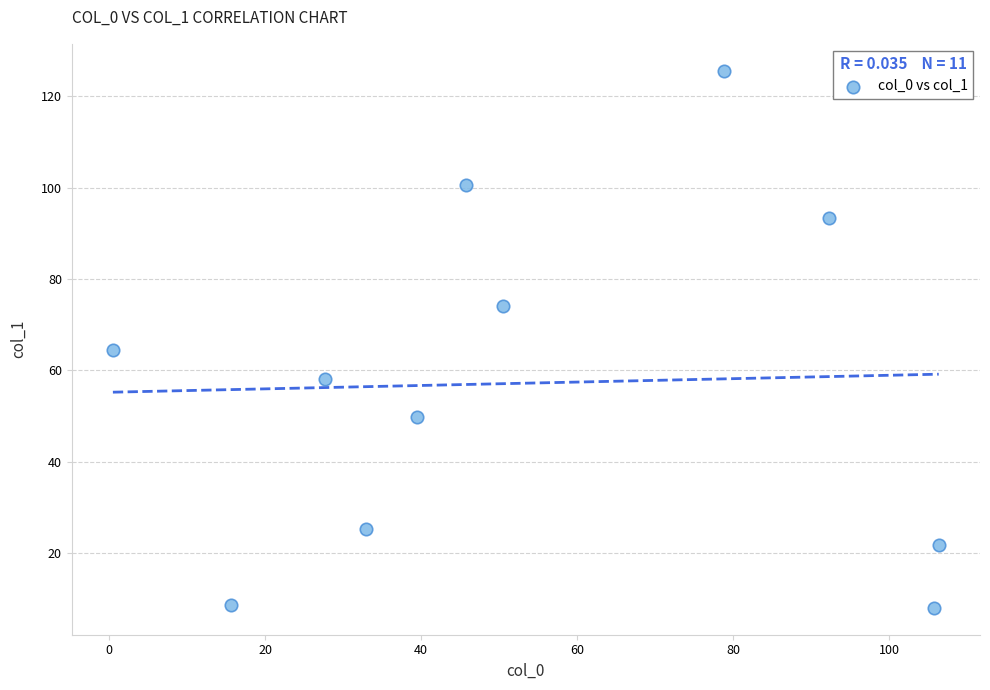

What Y value in the scatter plot is closest to 66?

64.5